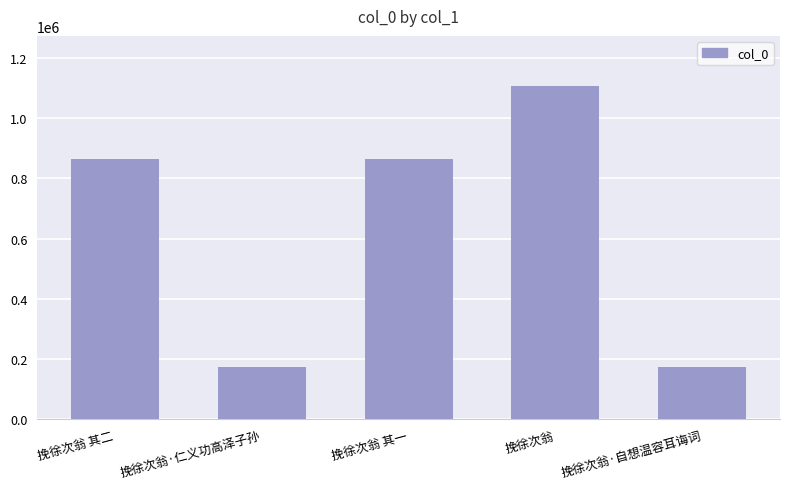

What is the smallest value displayed?

173570